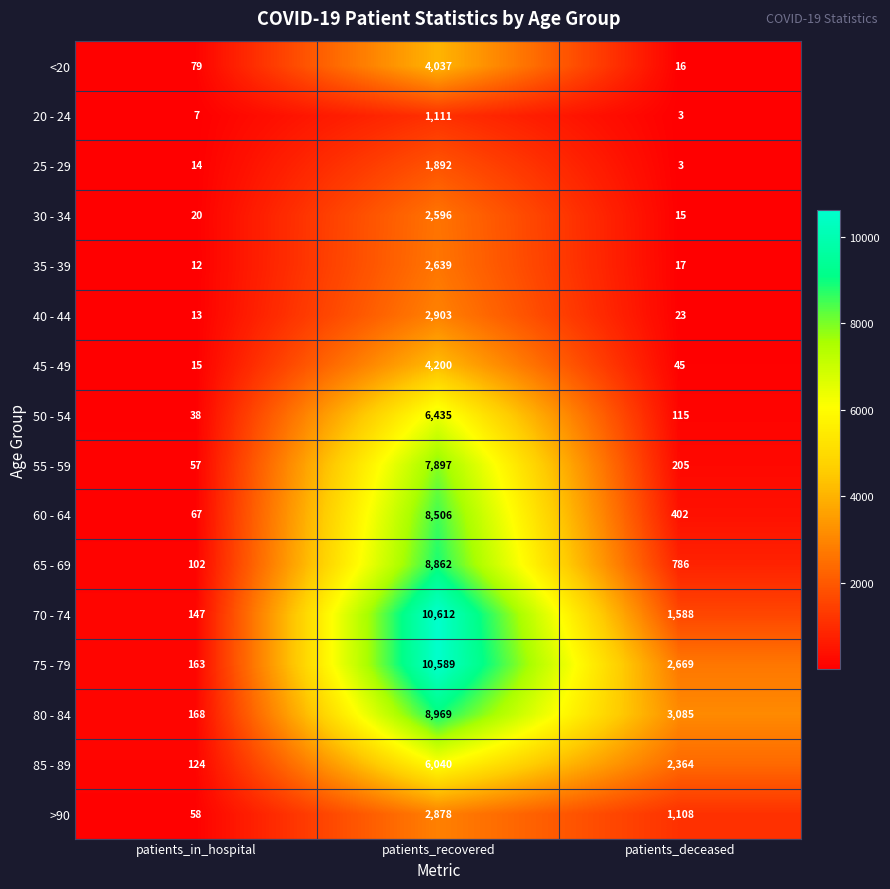

Rank the categories by <20 value from highest to lowest.

patients_recovered, patients_in_hospital, patients_deceased